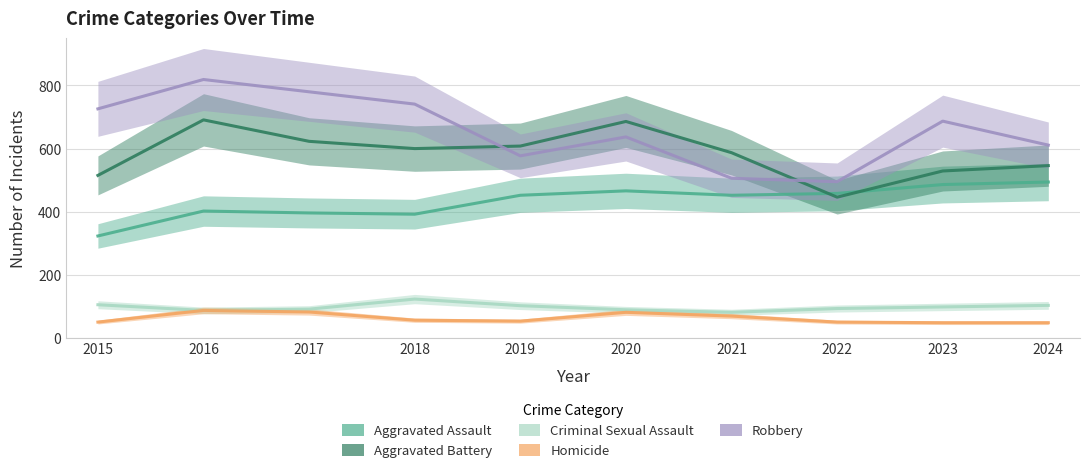

Which series has the largest range (max minus min)?

Robbery